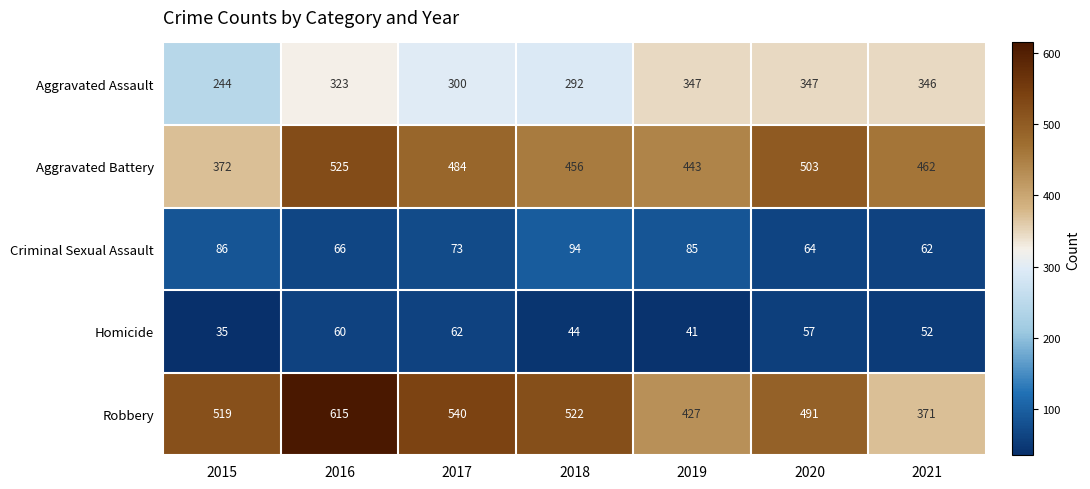

What is the spread (max minus min) of values at 2016?

555